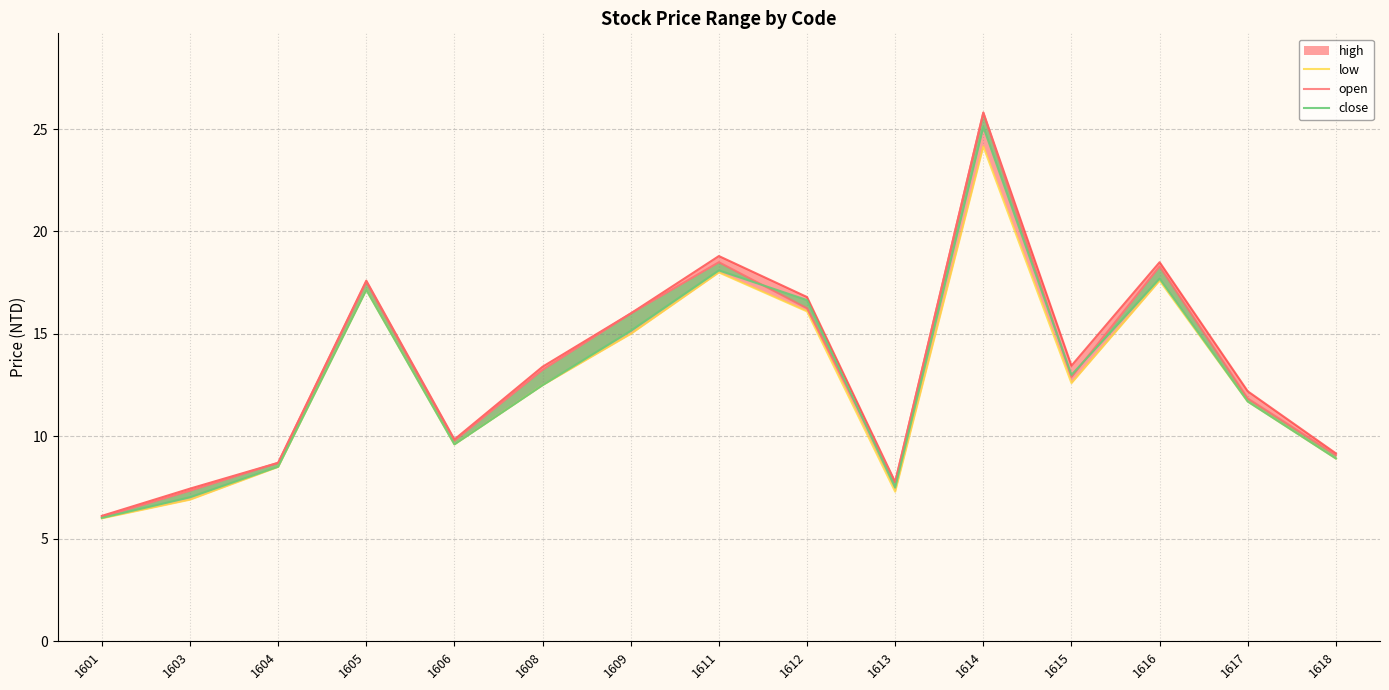

Where is close_line nearest to the value 15?

1609